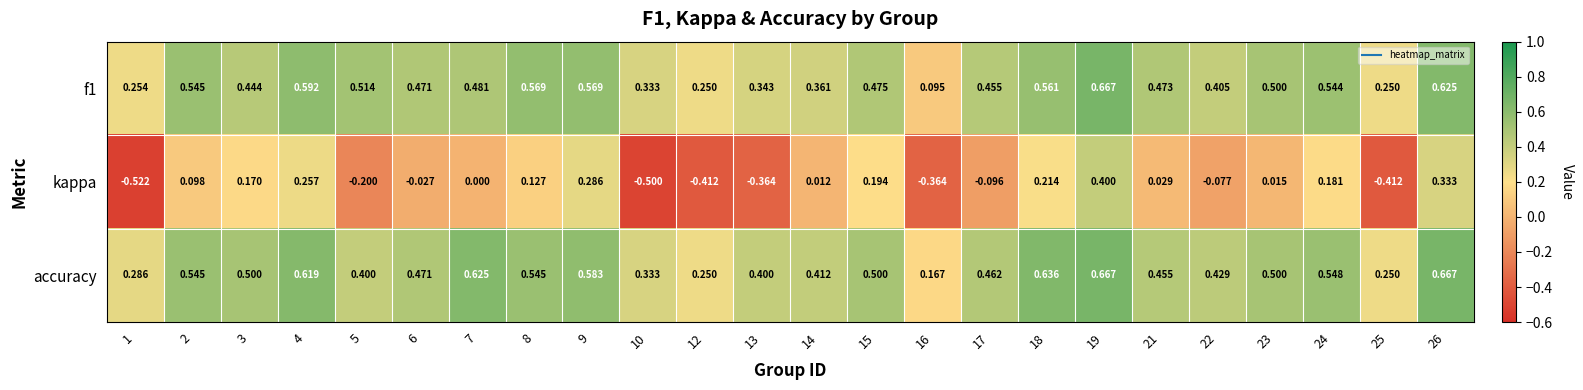

Which series has the largest range (max minus min)?

kappa